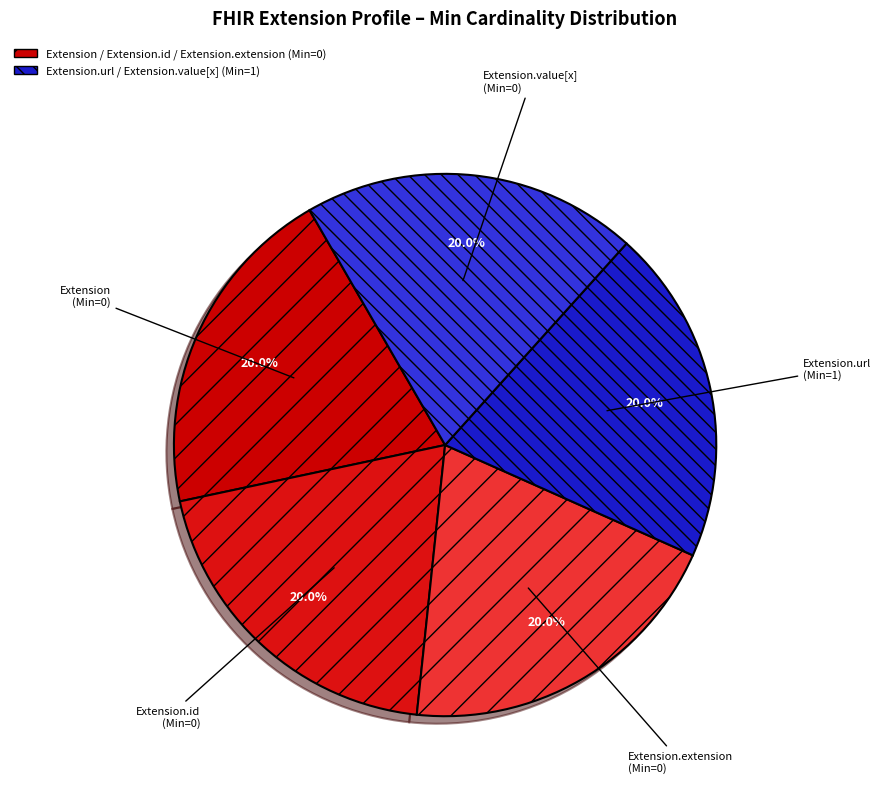

Is there any slice that represents more than half of the pie?

No